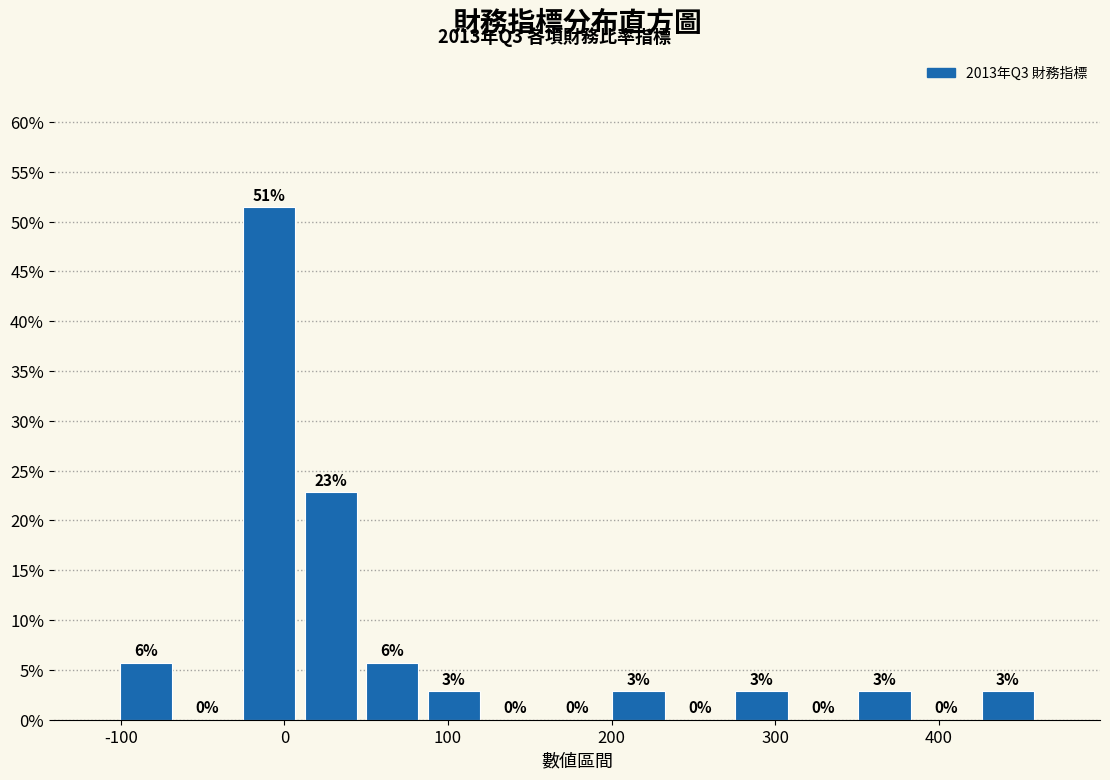

Around what value on the x-axis is the tallest bar? Give the approximate position of its centre, as read against the axis.

-10